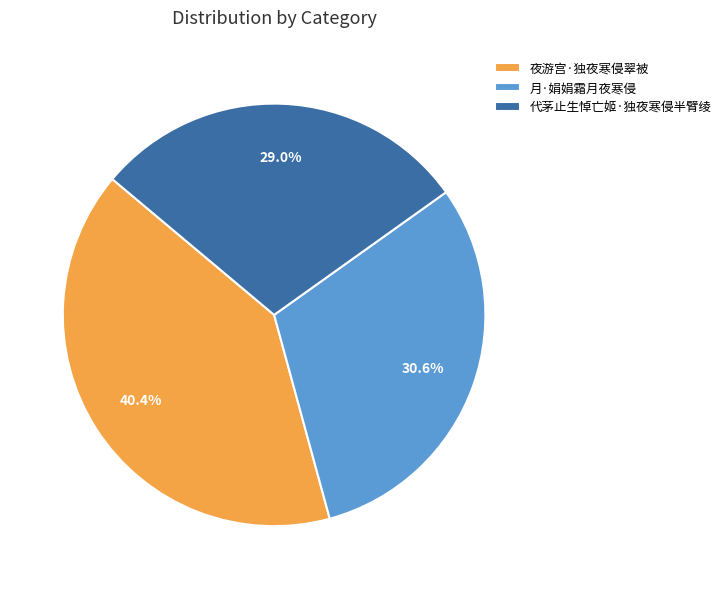

Count the number of slices in the pie.

3